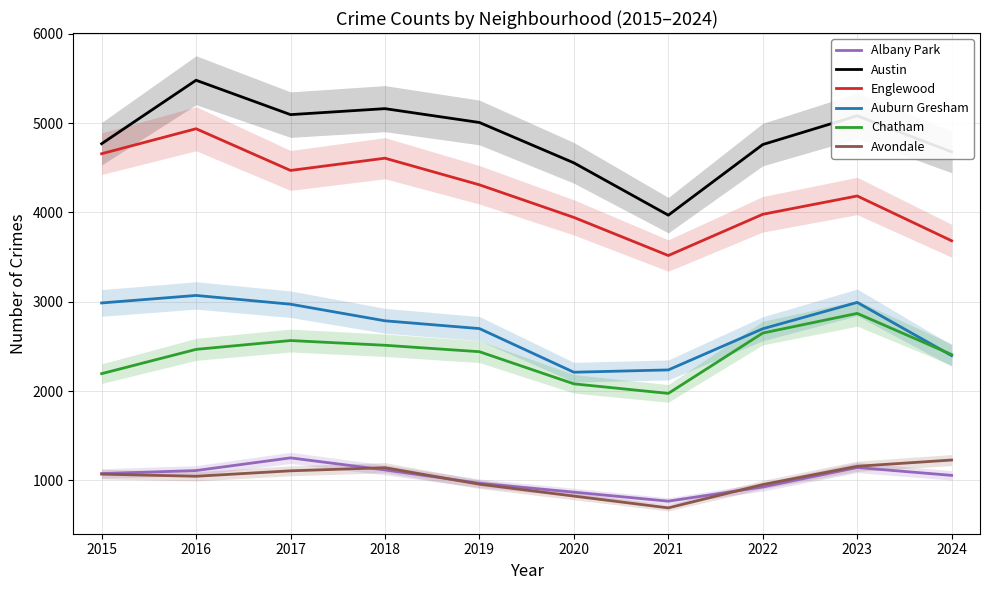

True or false: Auburn Gresham has more than 2 points higher than both neighbors.

False